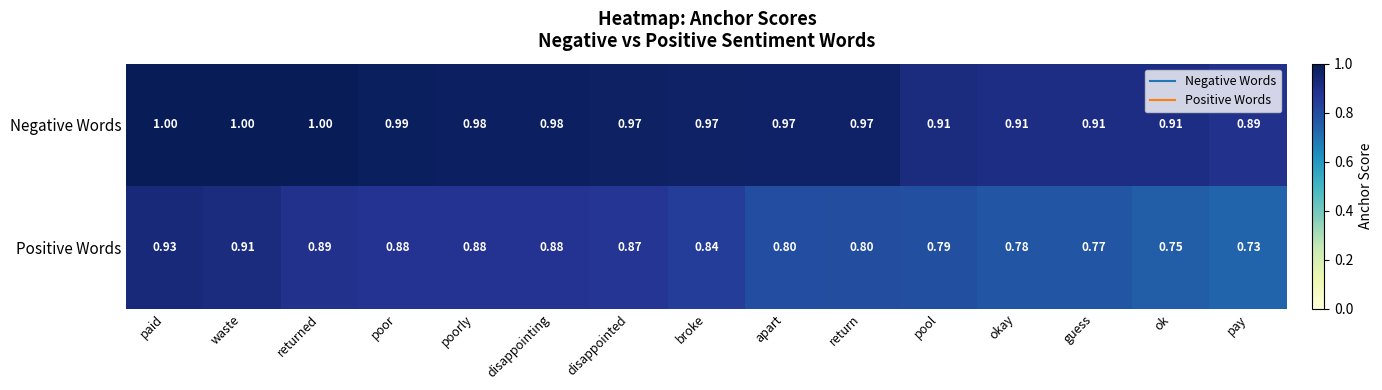

Which series has the largest total across all categories?

Negative Words